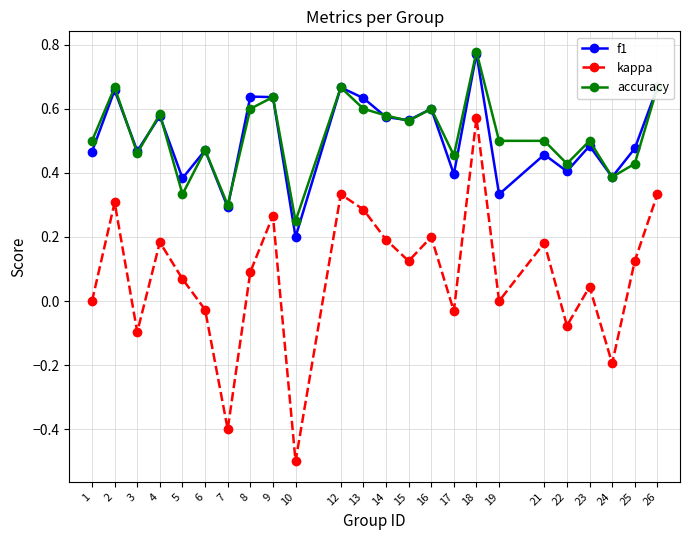

What are all the series names shown in the legend?

f1, kappa, accuracy